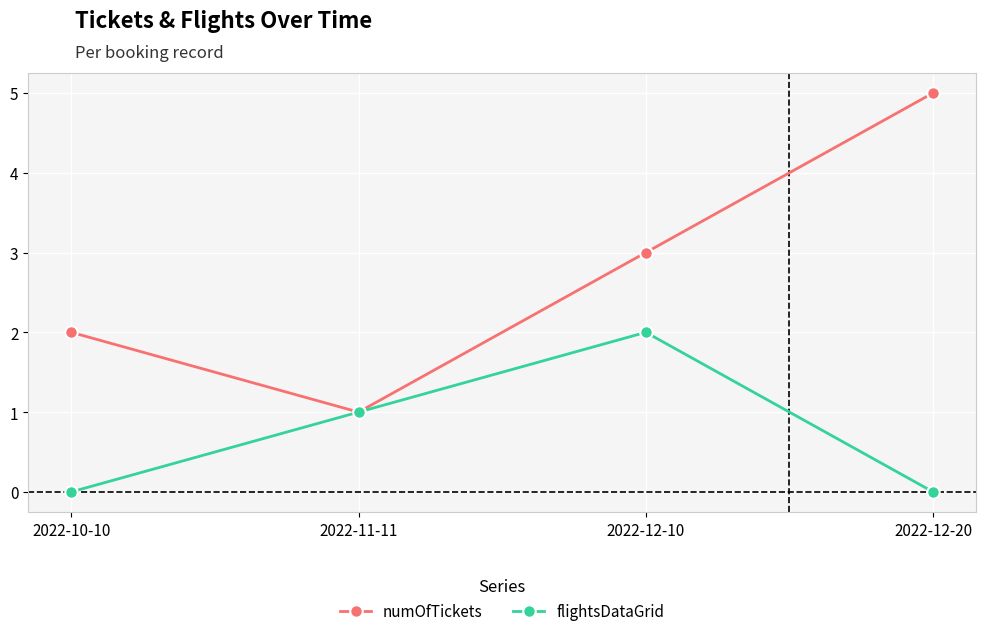

How many interior local peaks does the flightsDataGrid series have?

1